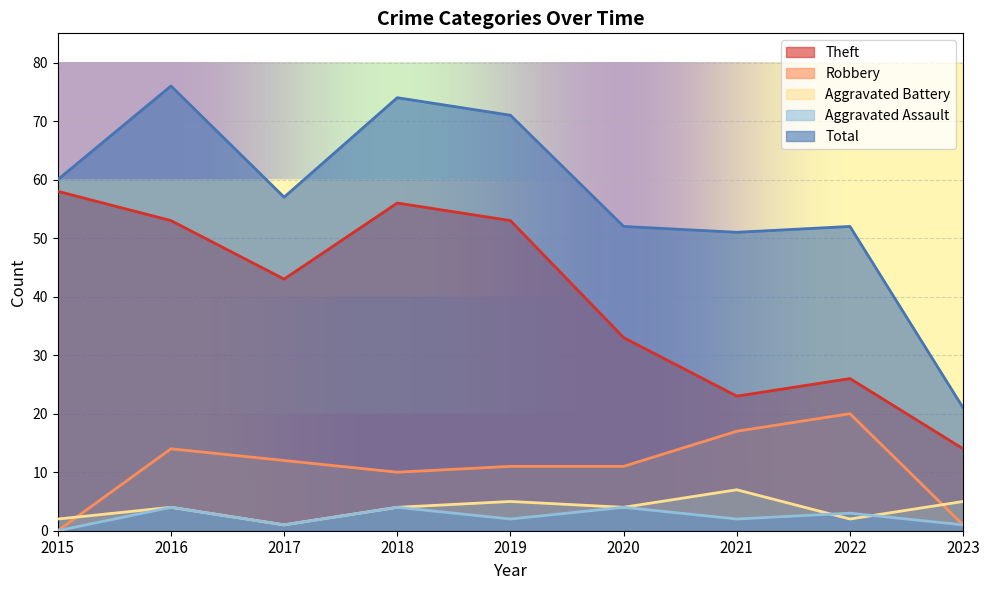

The value of Aggravated Assault at 2020 is 4. True or false?

True